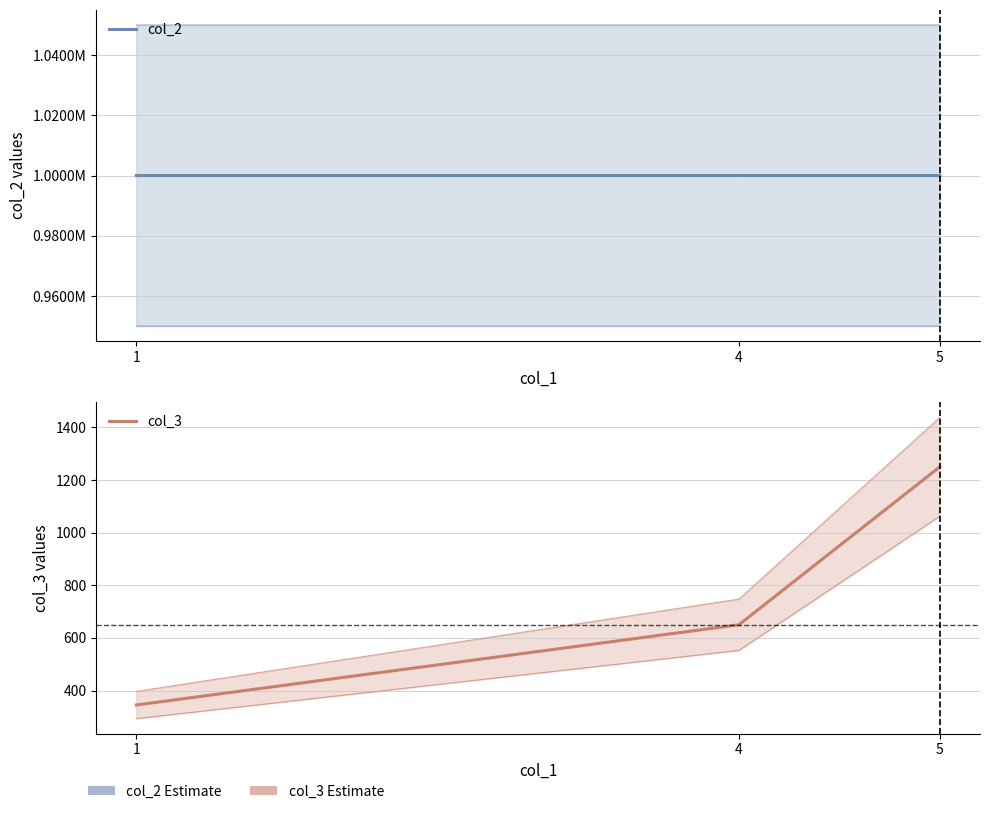

Reading left to right, extract all data points from this chart.

col_2: 1000016.5	1000018.5	1000020.5
col_3: 345.0	650.0	1250.0